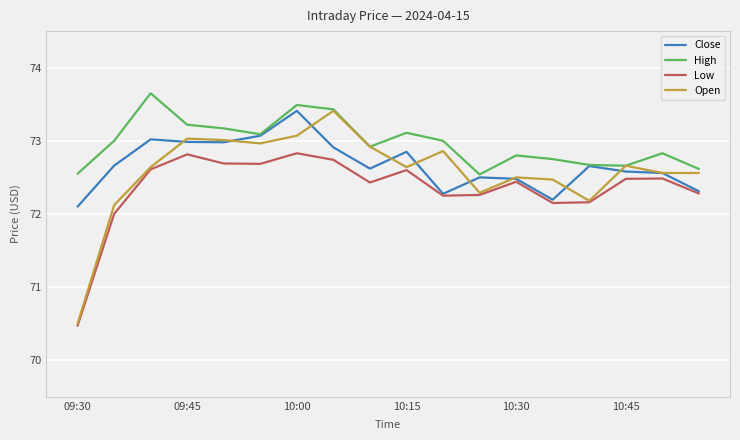

What is the maximum value shown in the chart?

73.7